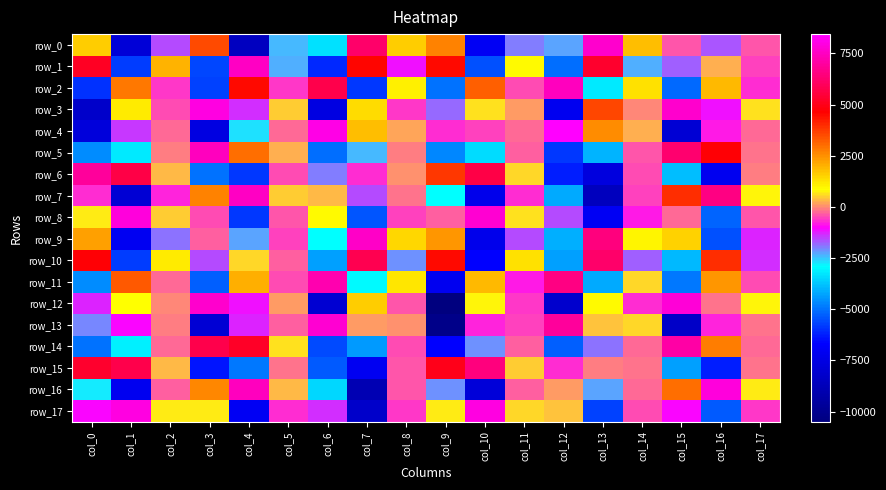

Is it true that row_4 equals 8442.0 at col_12?

True